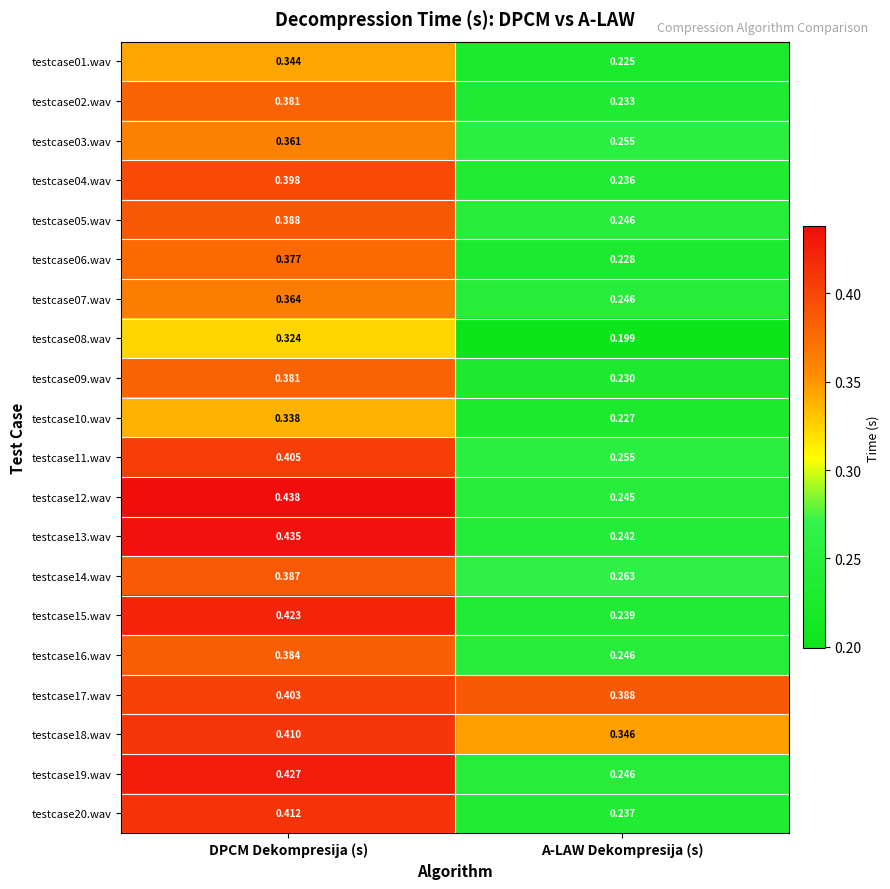

At which label is testcase18.wav closest to 0?

A-LAW Dekompresija (s)